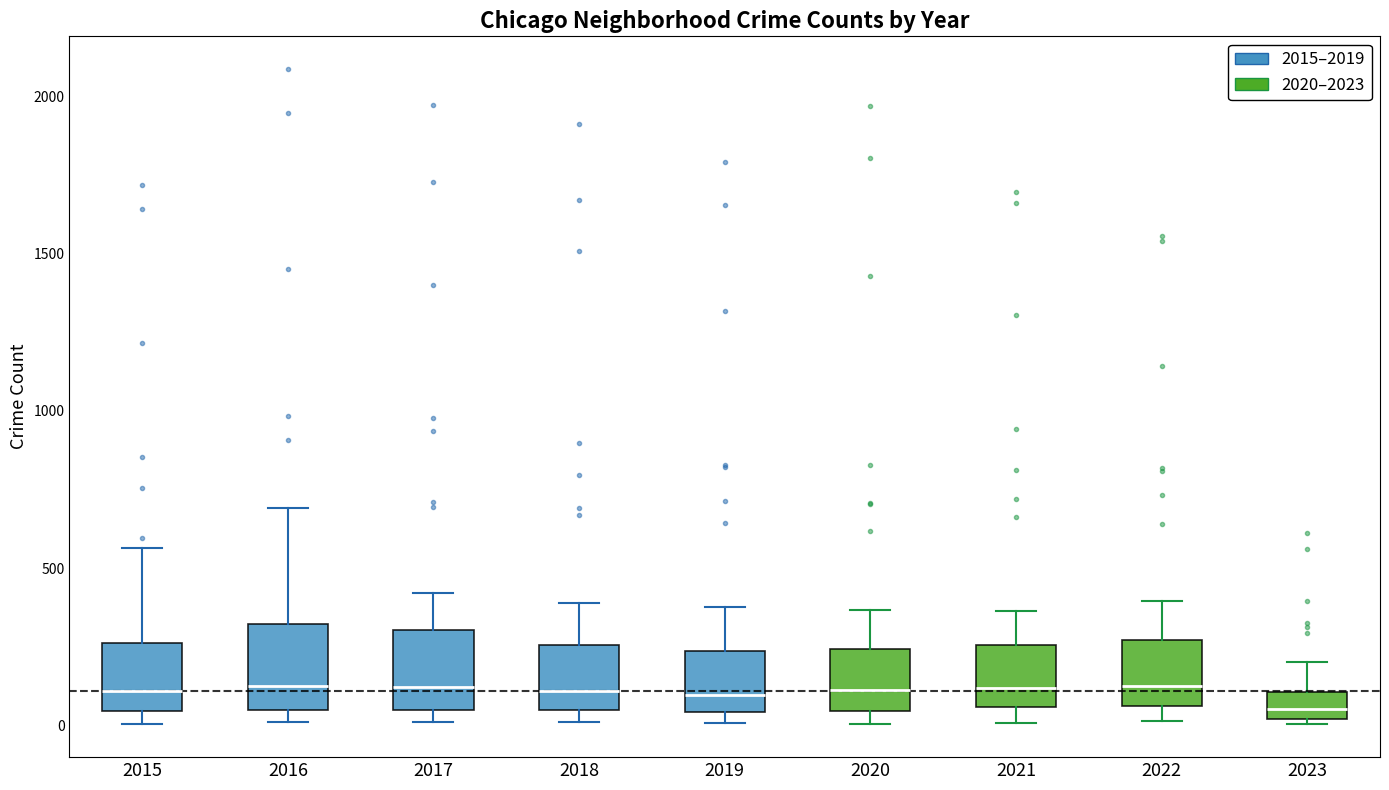

Reading left to right, read every box against the y-axis: the position of its median line, the range the box covers, and the ends of its whiskers. The values are not printed on the chart, so give them approximately, as read against the axis.

2015: median 100, box 50 to 250, whiskers 0 to 550
2016: median 150, box 50 to 300, whiskers 0 to 700
2017: median 100, box 50 to 300, whiskers 0 to 400
2018: median 100, box 50 to 250, whiskers 0 to 400
2019: median 100, box 50 to 250, whiskers 0 to 400
2020: median 100, box 50 to 250, whiskers 0 to 350
2021: median 100, box 50 to 250, whiskers 0 to 350
2022: median 150, box 50 to 250, whiskers 0 to 400
2023: median 50, box 0 to 100, whiskers 0 (just below the box's lower edge) to 200